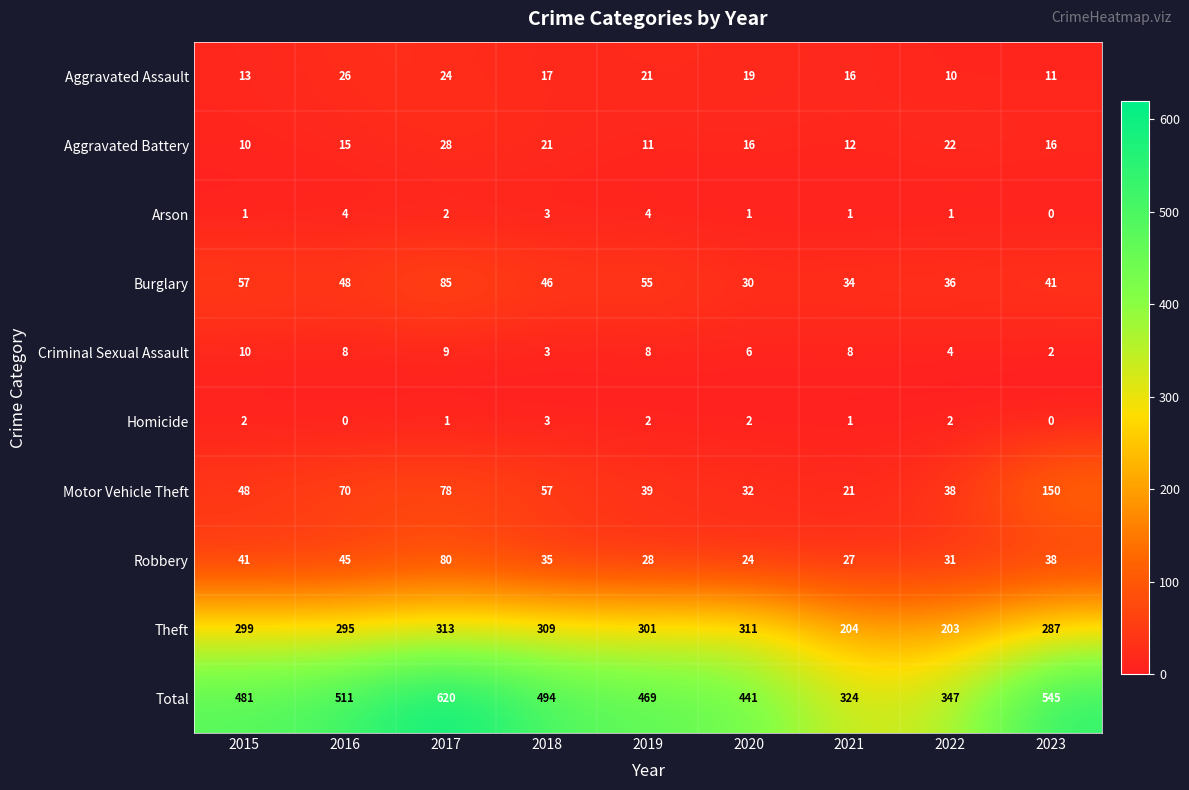

What is the spread (max minus min) of values at 2022?

346